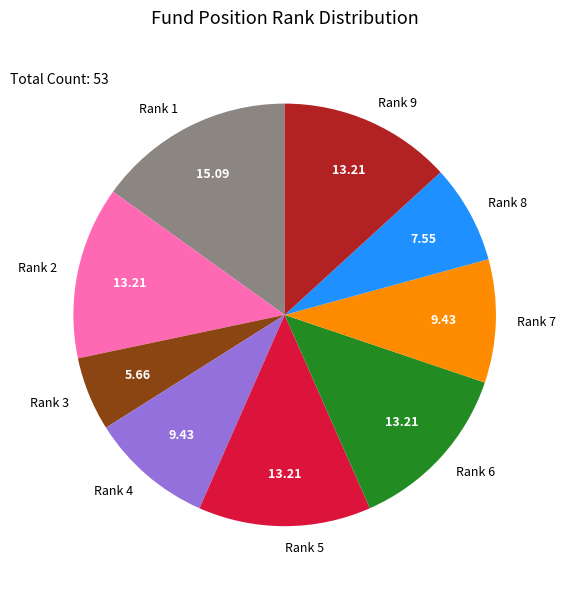

Is there any slice that represents more than half of the pie?

No